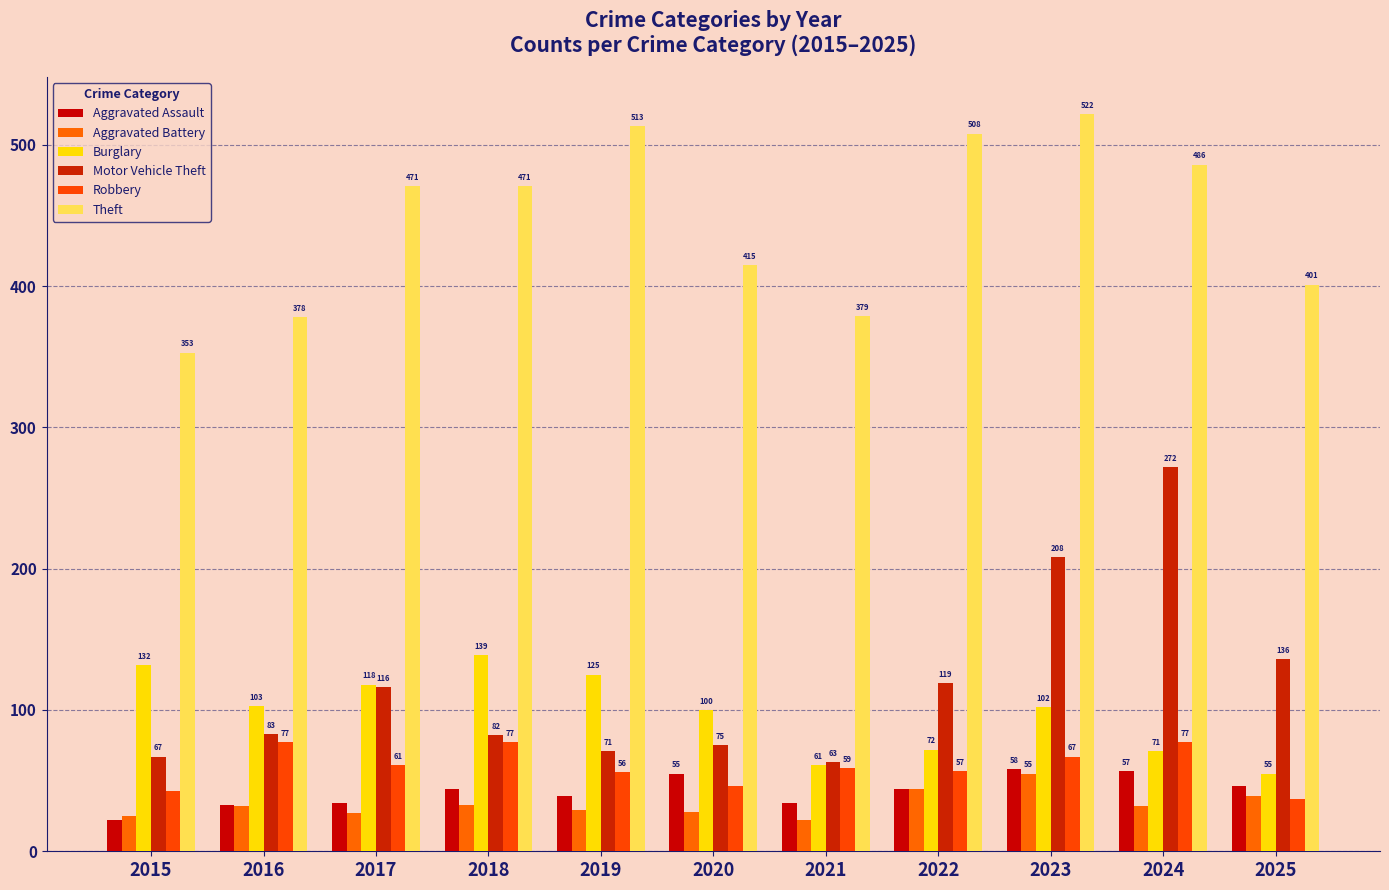

What is the difference between the second highest and minimum values in the Aggravated Battery series?

22